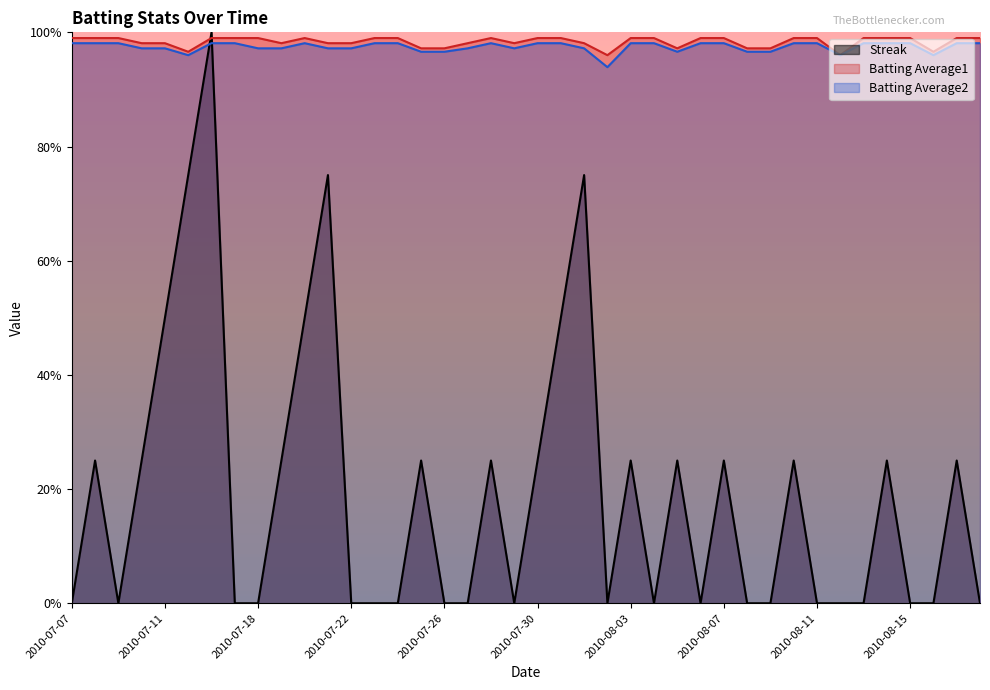

True or false: Batting Average2 and Batting Average1 intersect in this chart.

False